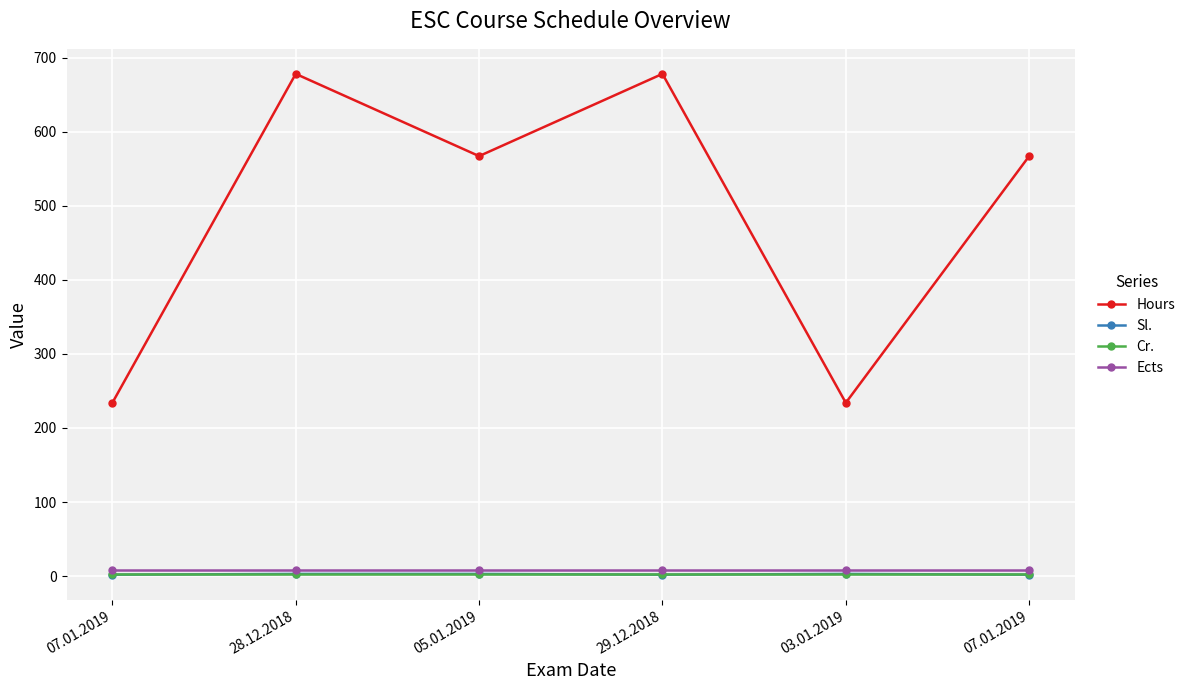

How many lines are shown in the chart?

4